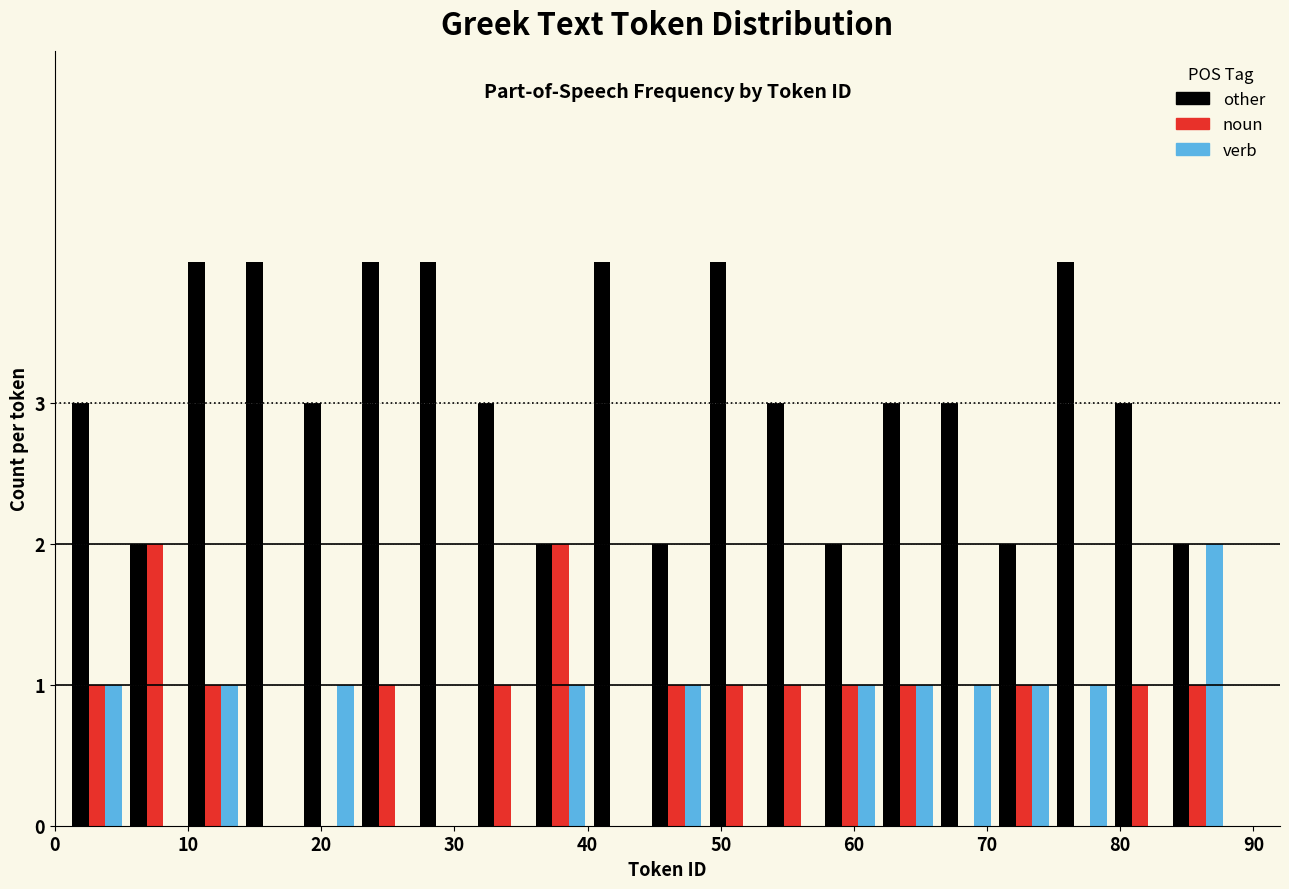

Reading left to right, transcribe this chart: for each range on the x-axis, give the height of each series' bar. Neither the bar edges nor the heights are printed on the chart, so give them approximately, as read against the axes.

1 to 5: other=3	noun=1	verb=1
5 to 10: other=2	noun=2	verb=0
10 to 14: other=4	noun=1	verb=1
14 to 18: other=4	noun=0	verb=0
18 to 23: other=3	noun=0	verb=1
23 to 27: other=4	noun=1	verb=0
27 to 31: other=4	noun=0	verb=0
31 to 36: other=3	noun=1	verb=0
36 to 40: other=2	noun=2	verb=1
40 to 45: other=4	noun=0	verb=0
45 to 49: other=2	noun=1	verb=1
49 to 53: other=4	noun=1	verb=0
53 to 58: other=3	noun=1	verb=0
58 to 62: other=2	noun=1	verb=1
62 to 66: other=3	noun=1	verb=1
66 to 71: other=3	noun=0	verb=1
71 to 75: other=2	noun=1	verb=1
75 to 79: other=4	noun=0	verb=1
79 to 84: other=3	noun=1	verb=0
84 to 88: other=2	noun=1	verb=2